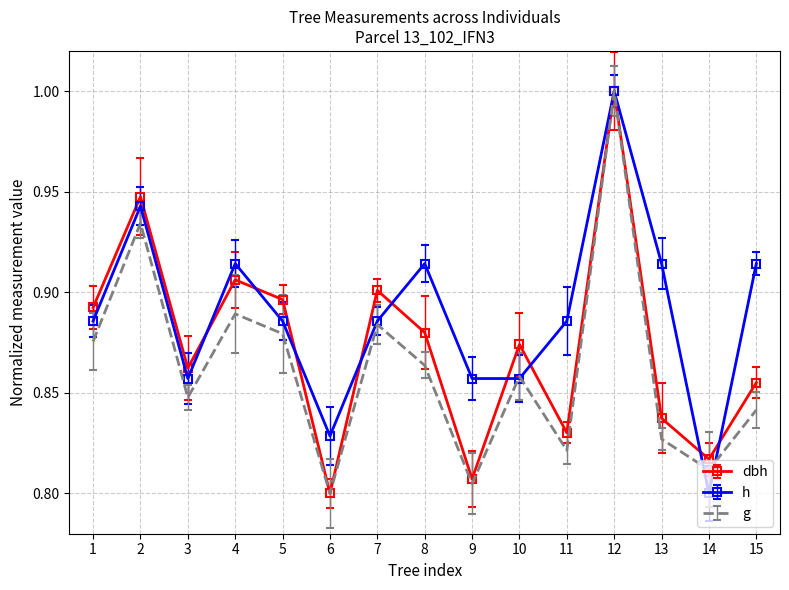

Rank the series at 2 from highest to lowest value.

dbh, h, g